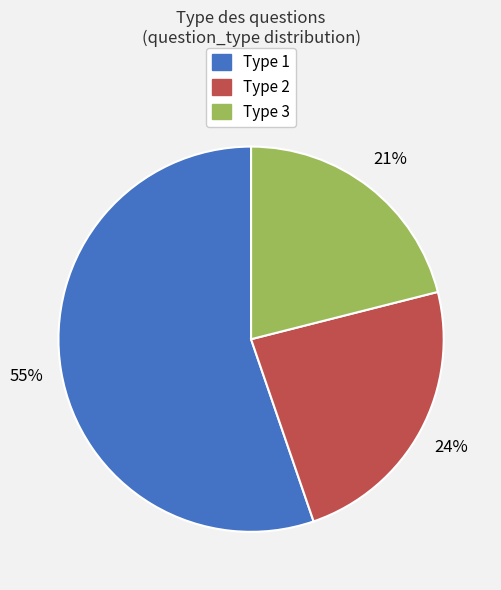

How many slices are in this pie chart?

3